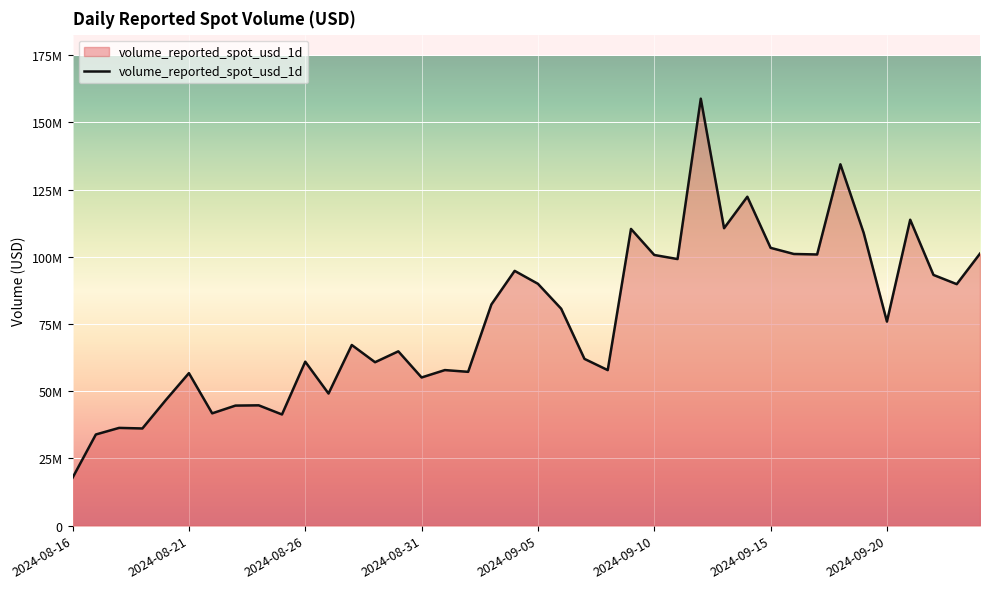

Which category has the lowest value across all series?

2024-08-16